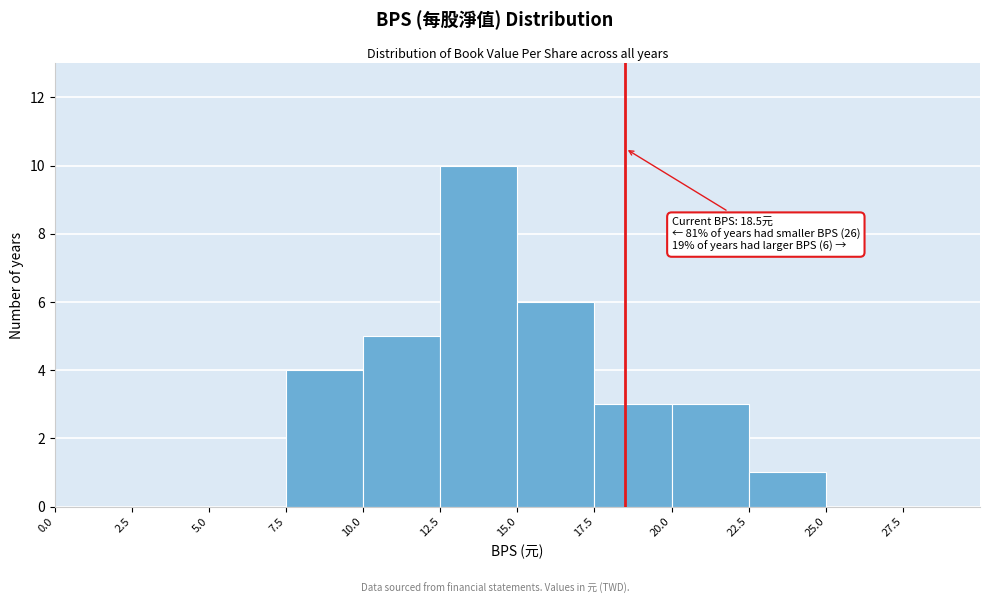

Which range on the x-axis has the tallest bar?

12.5 to 15.0